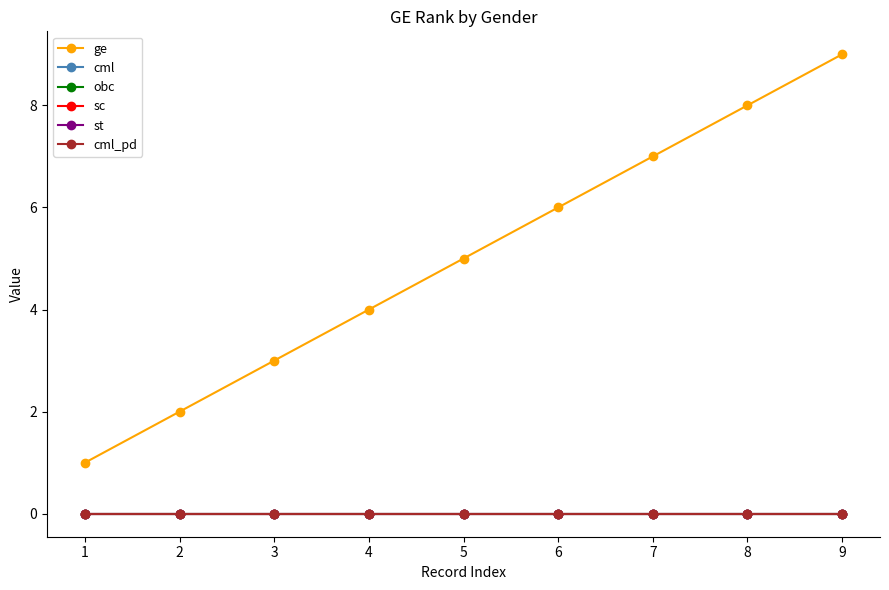

At which label does ge reach its peak?

9